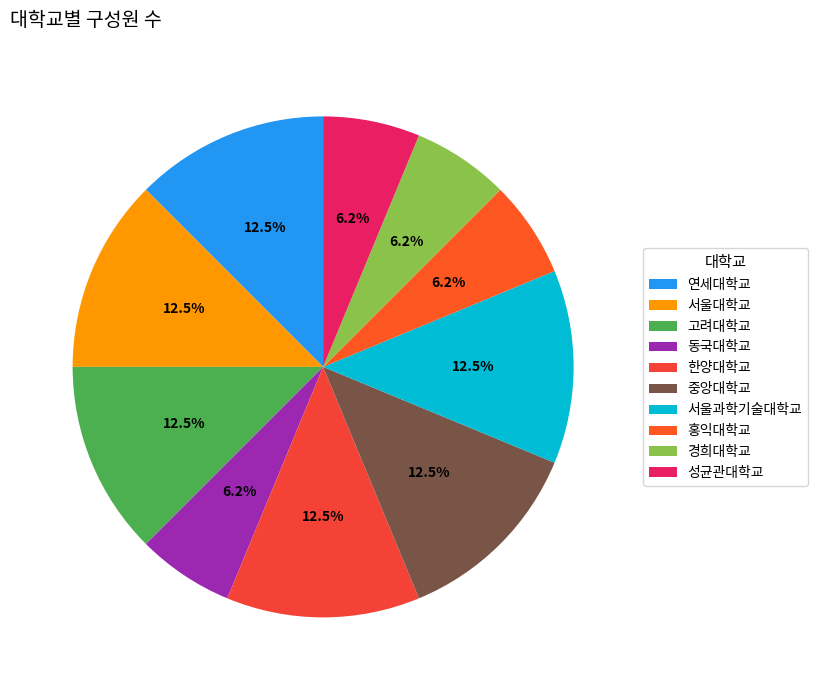

Is 한양대학교 the majority of the pie?

No